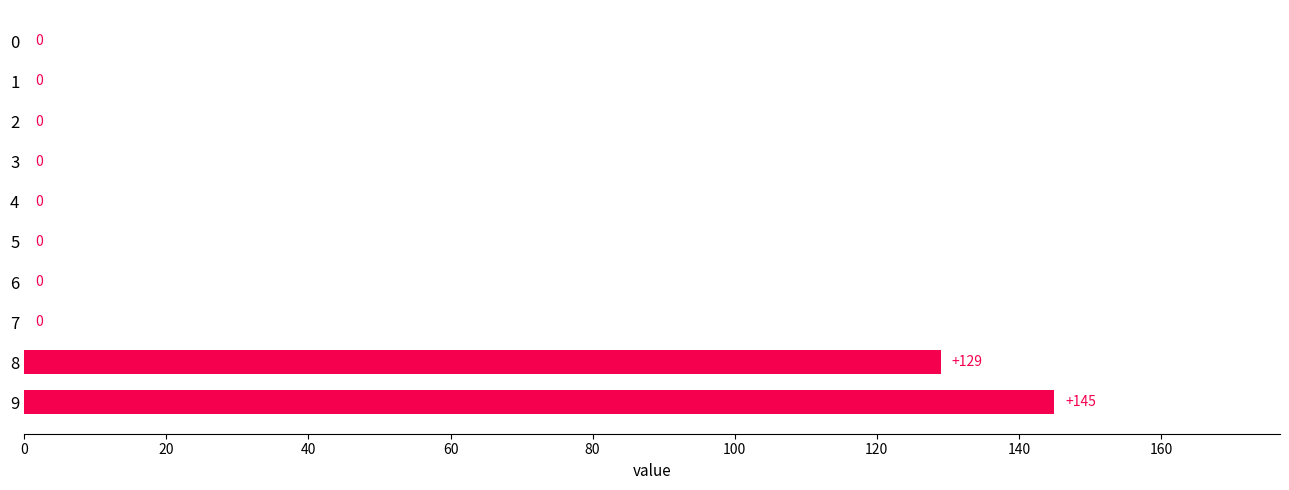

Where is the data nearest to the value 72?

8